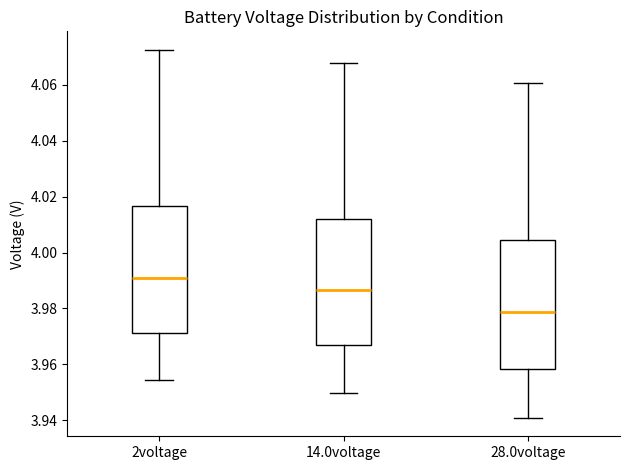

Which box's median line is the lowest?

28.0voltage